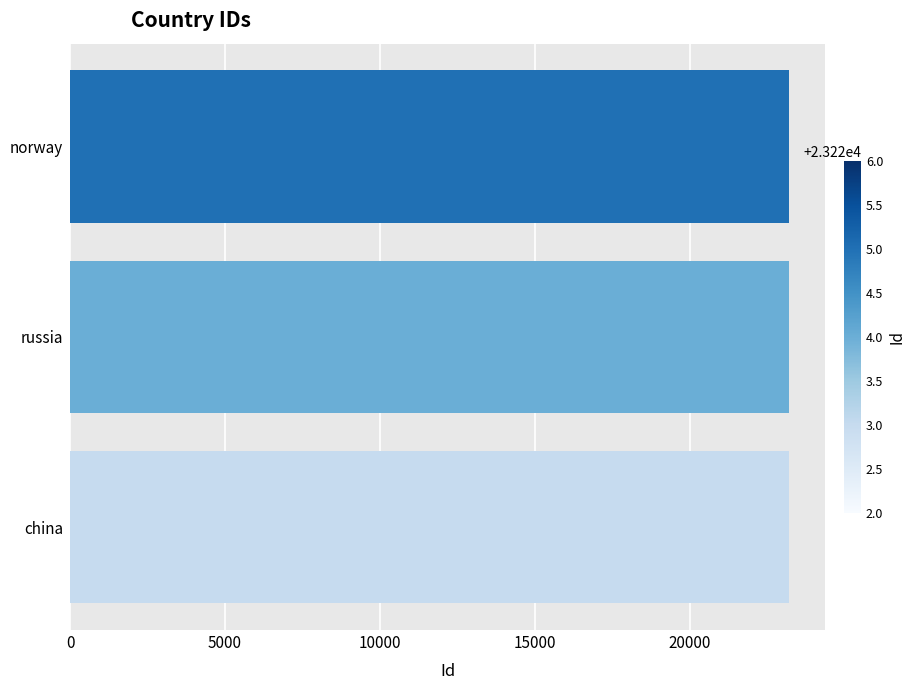

Read the value at china.

23223